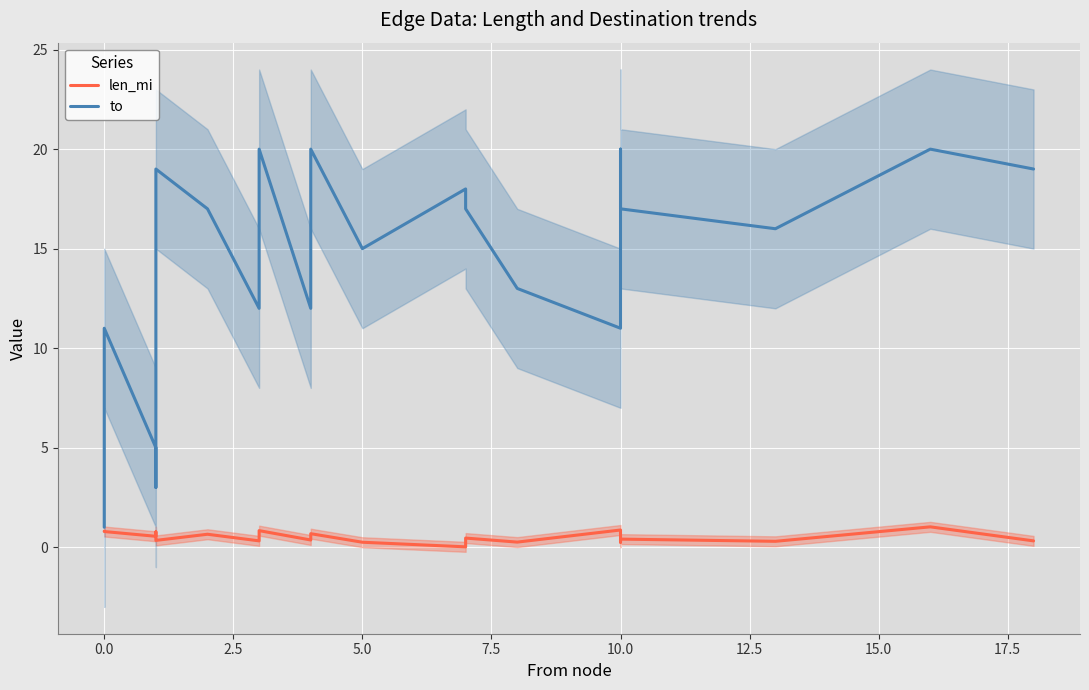

Rank the series by their maximum value, from lowest to highest.

len_mi, to